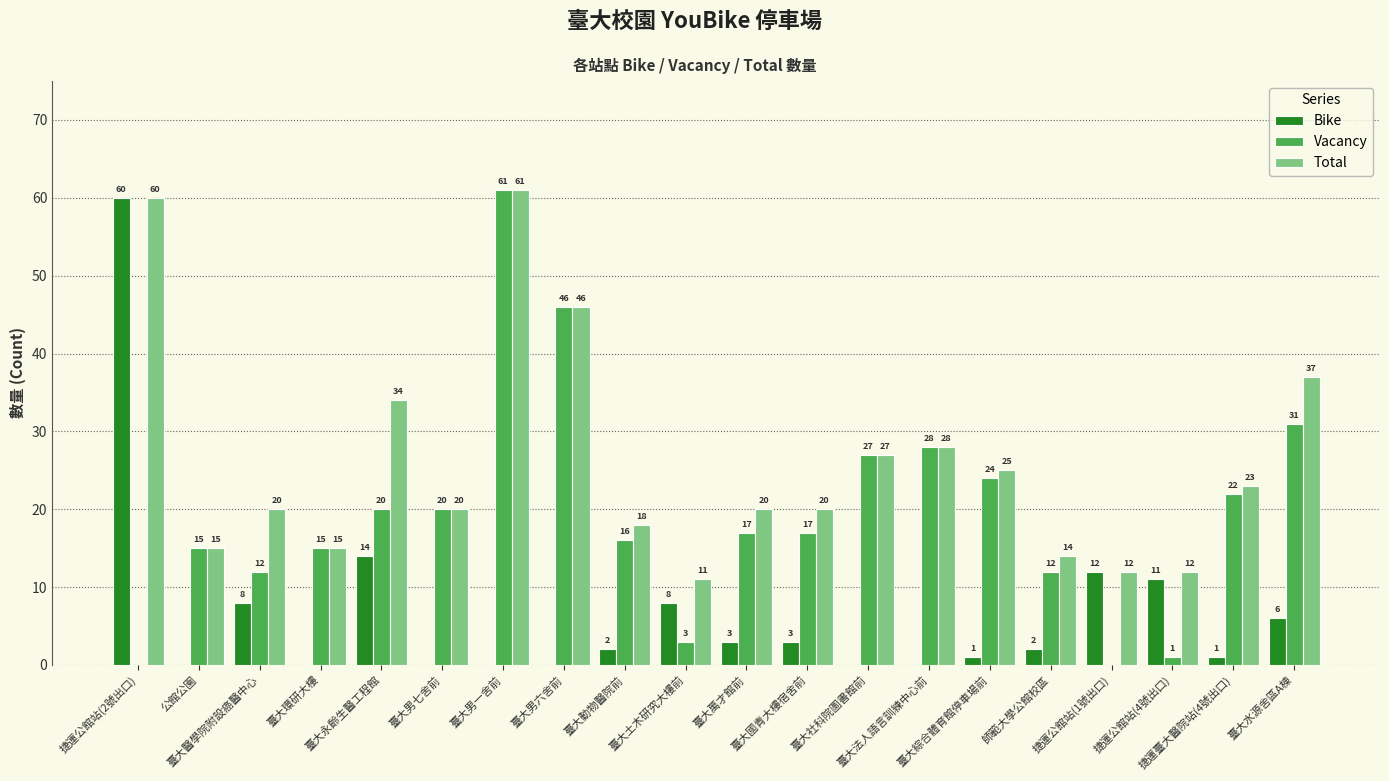

What is the highest value of the Total series?

61